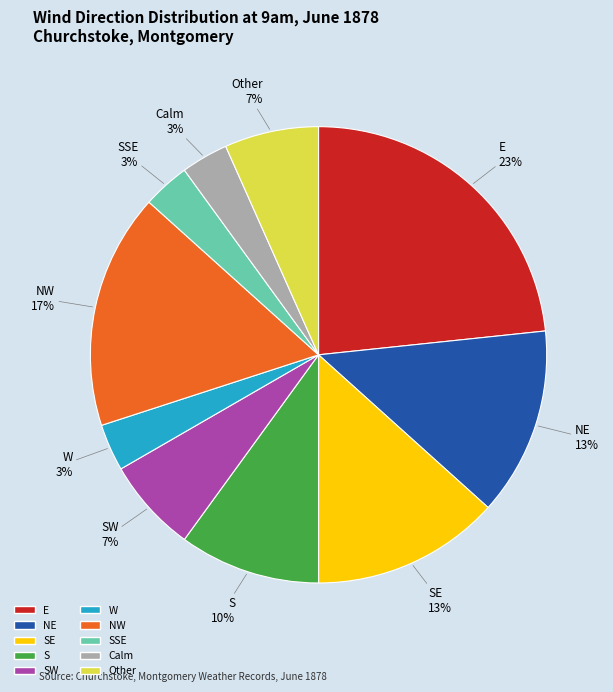

Is it true that SW is 7% of the pie?

True